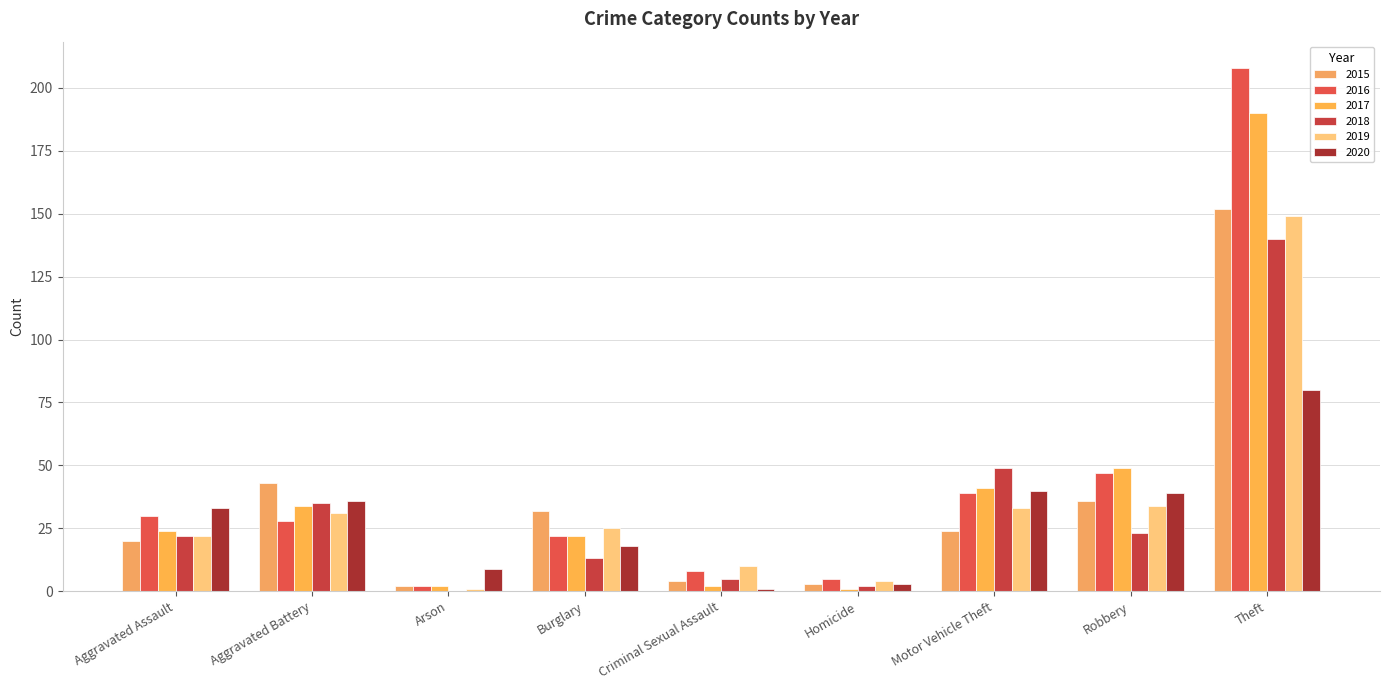

True or false: 2015 has a value of 43 at Aggravated Battery.

True